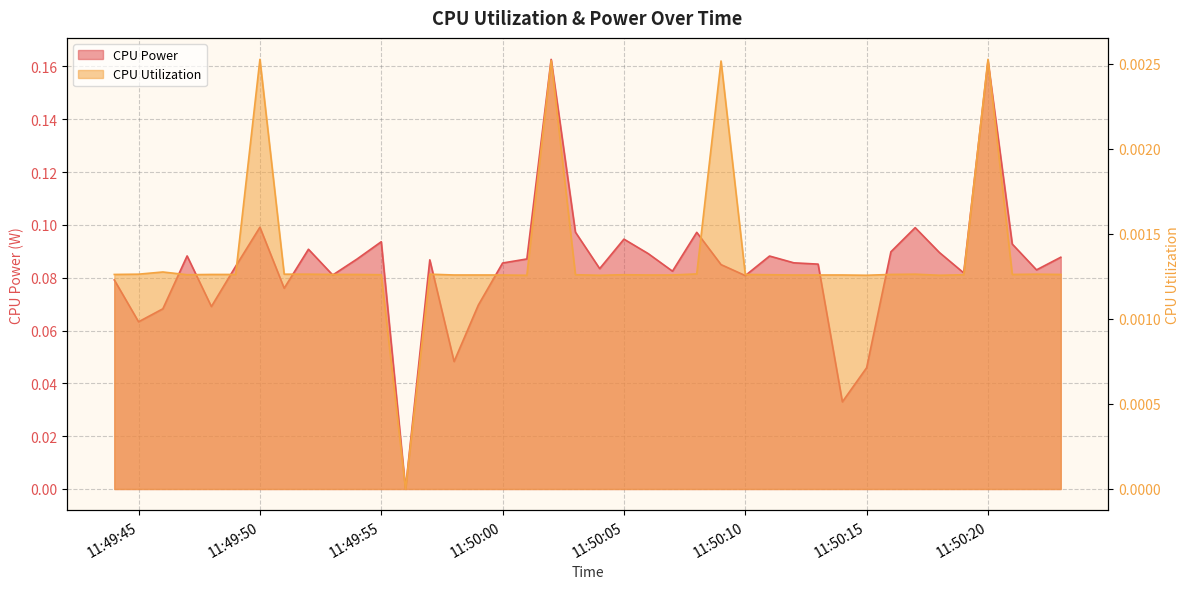

At which category is the sum across all series the highest?

2025-04-08 11:50:02